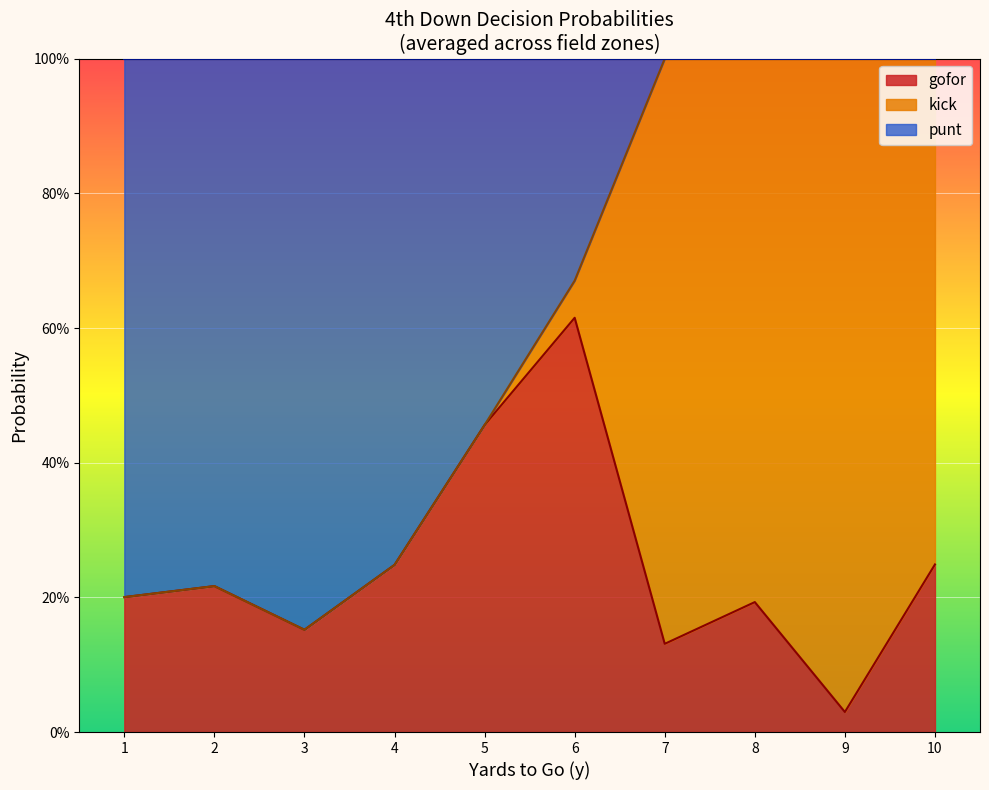

What is the maximum value shown in the chart?

1.0